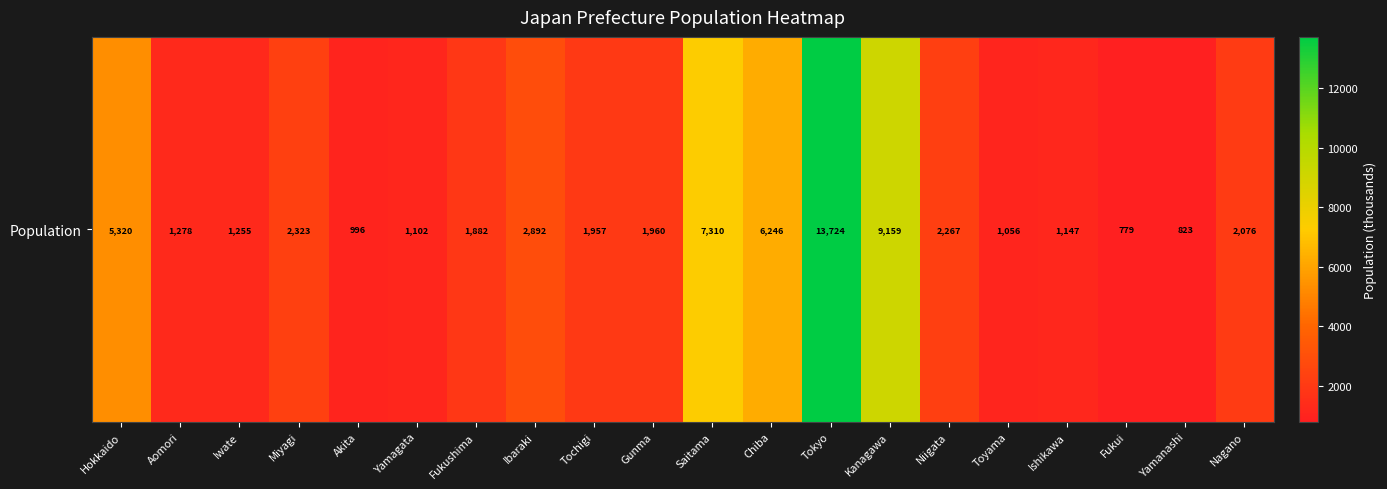

Which category has the lowest value across all series?

Fukui